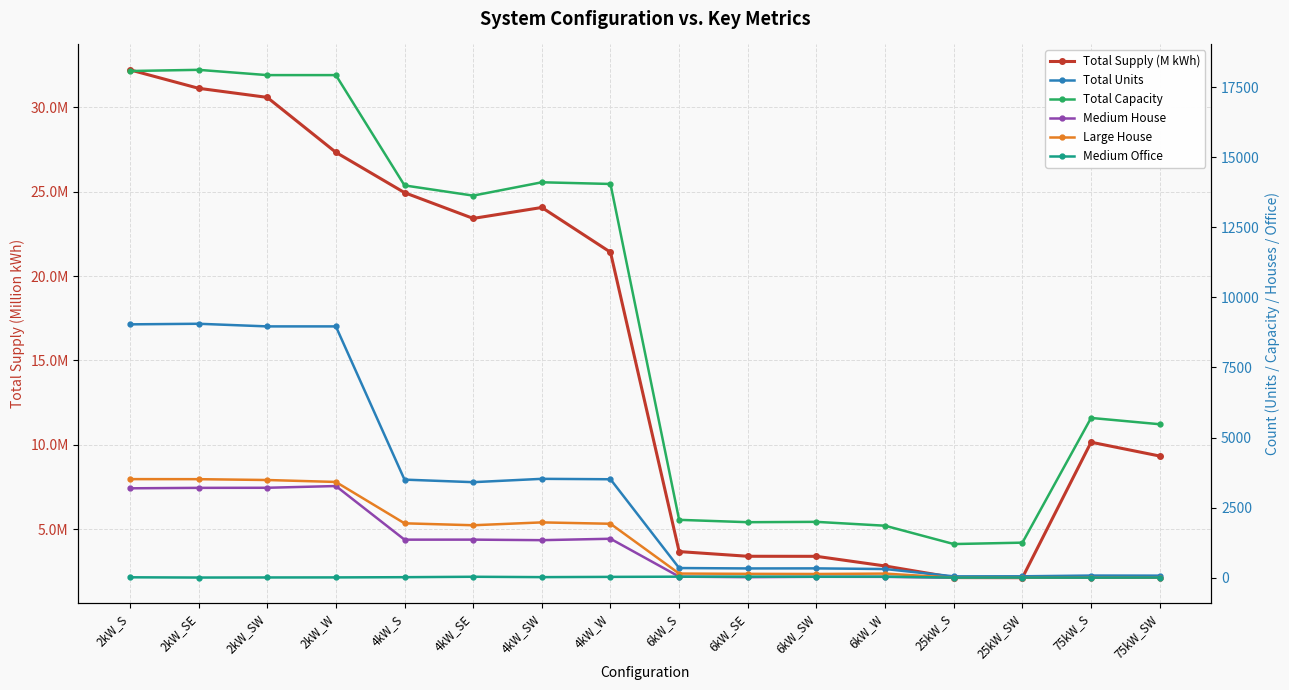

True or false: Total Supply (M kWh) and Medium House cross at least once.

True